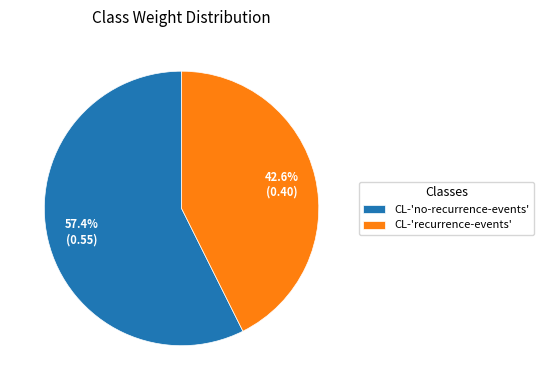

Does CL-'recurrence-events' account for over 50% of the chart?

No